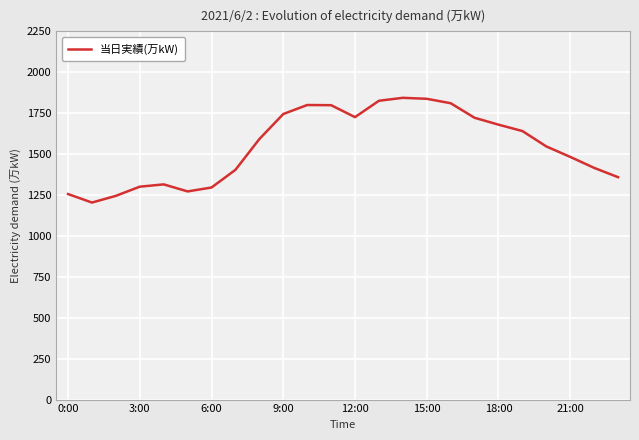

What is the difference between the maximum and minimum values?

640